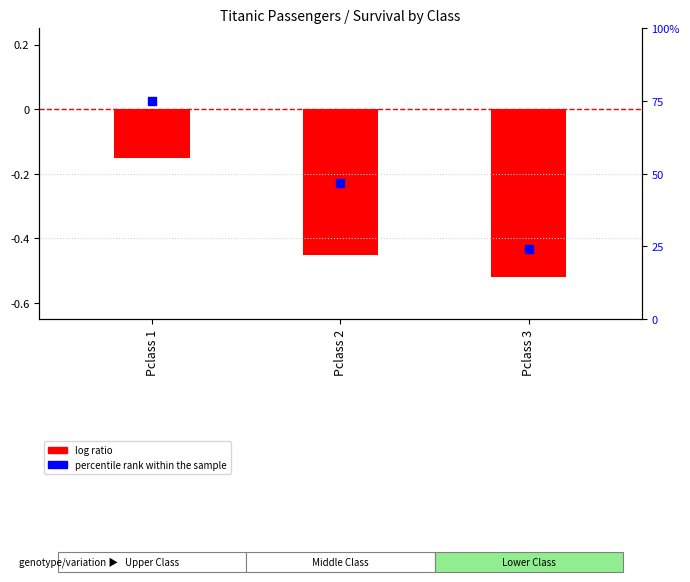

What is the total value across all series at Pclass 1?

74.8